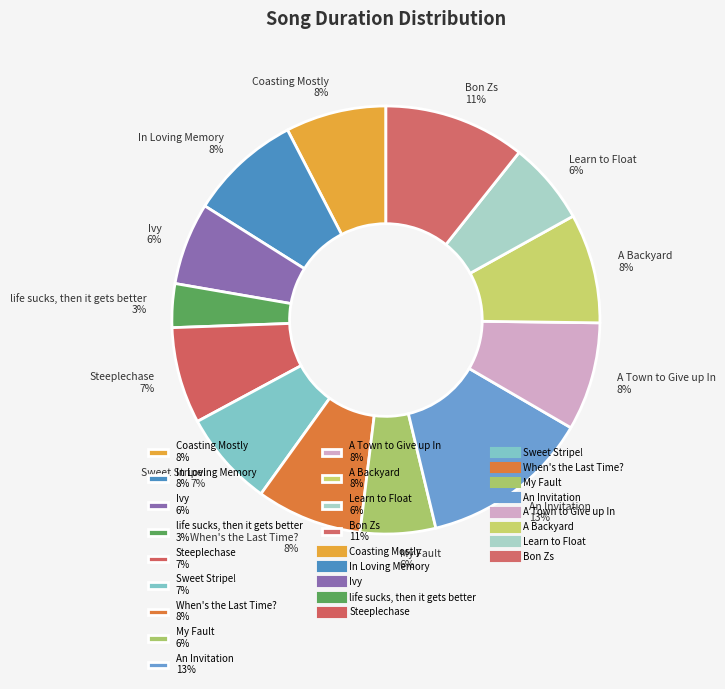

Is the sum of My Fault 6% and A Town to Give up In 8% greater than half?

No